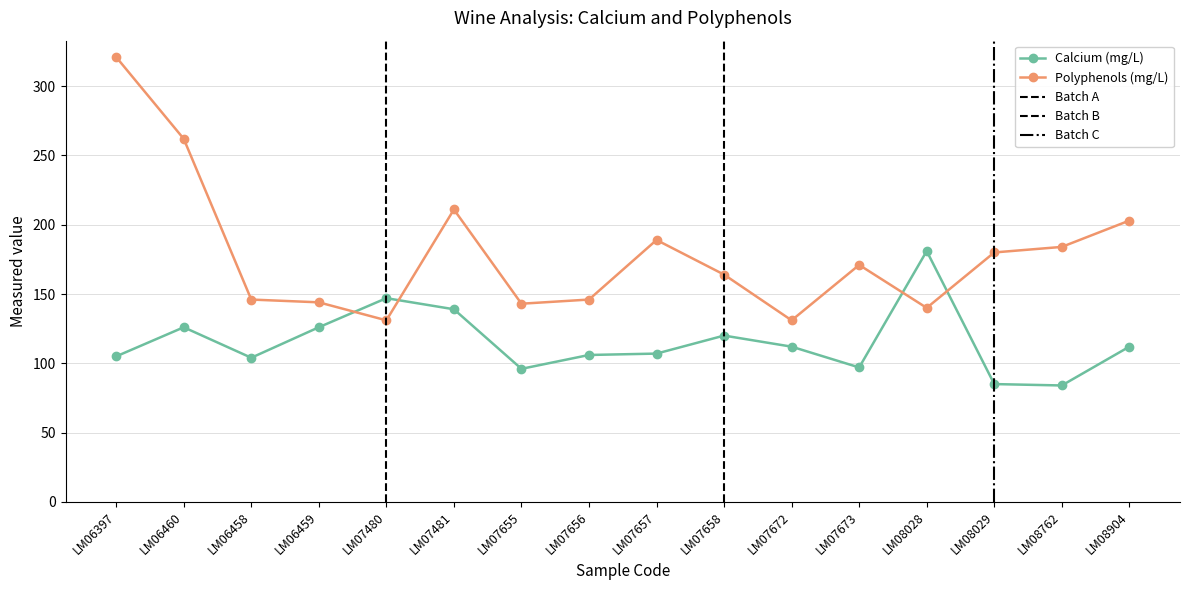

True or false: Calcium (mg/L) has more than 1 points higher than both neighbors.

True